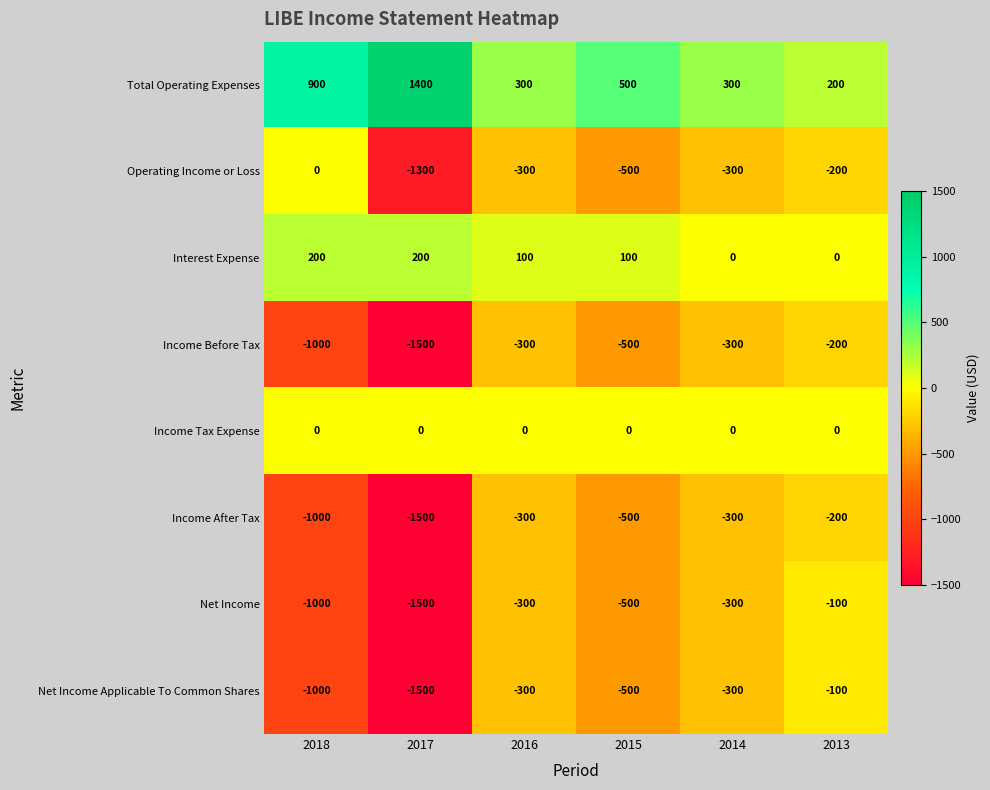

Which label corresponds to the largest value in the chart?

2017